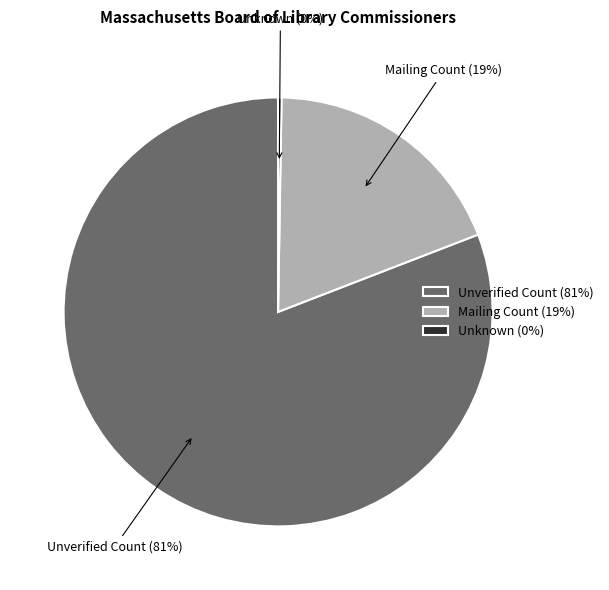

Which slice is the largest?

Unverified Count